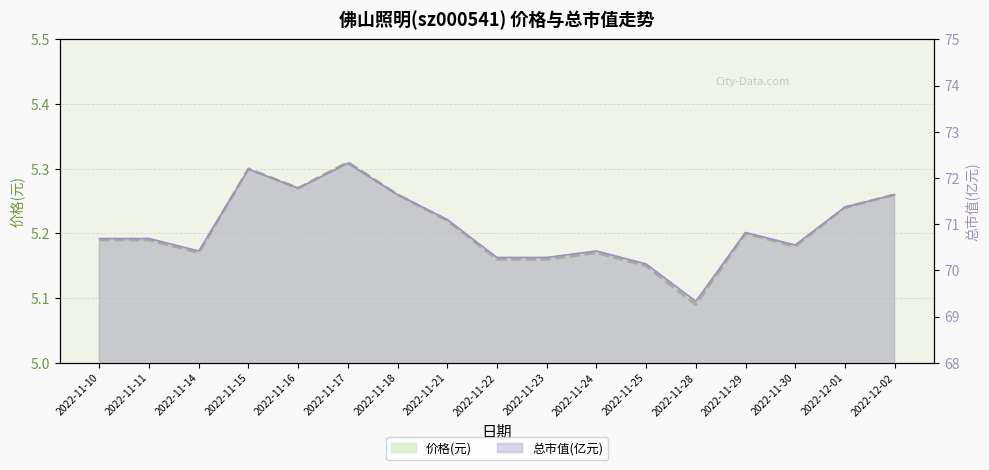

The 价格 series shows 5.3 at 2022-12-02. True or false?

True